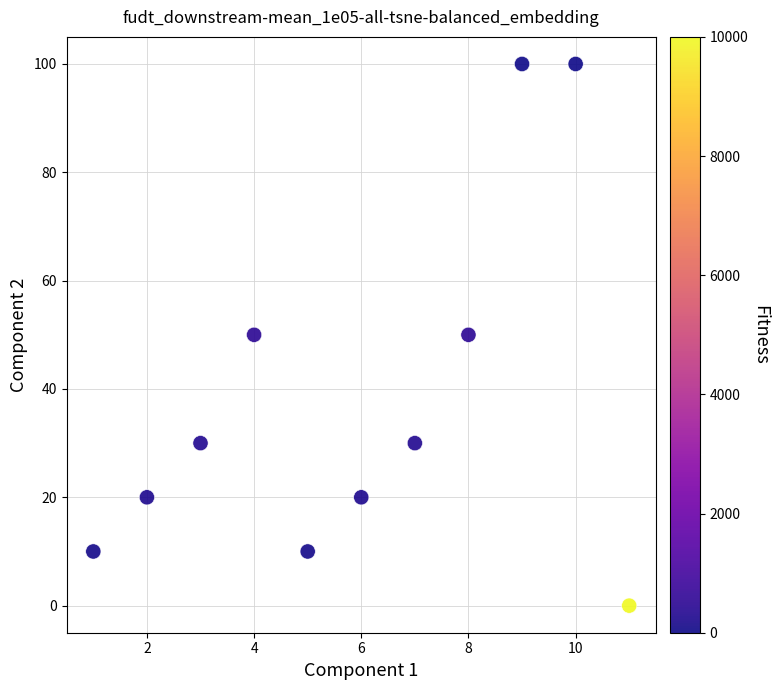

What is the range of X values (max minus min)?

10